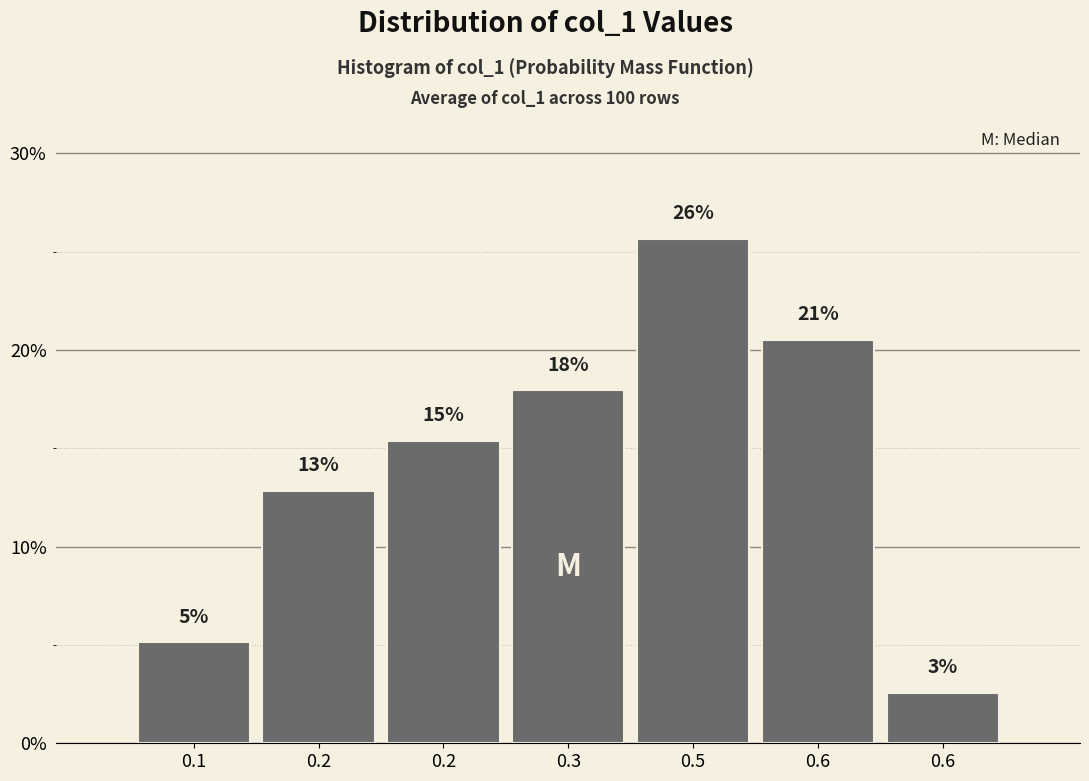

How many bars are there in total?

7